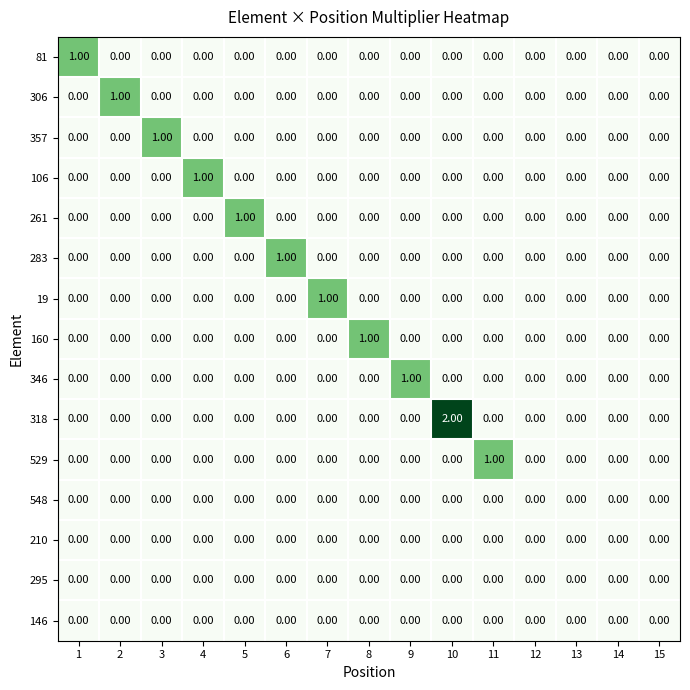

Which series has the largest total across all categories?

318